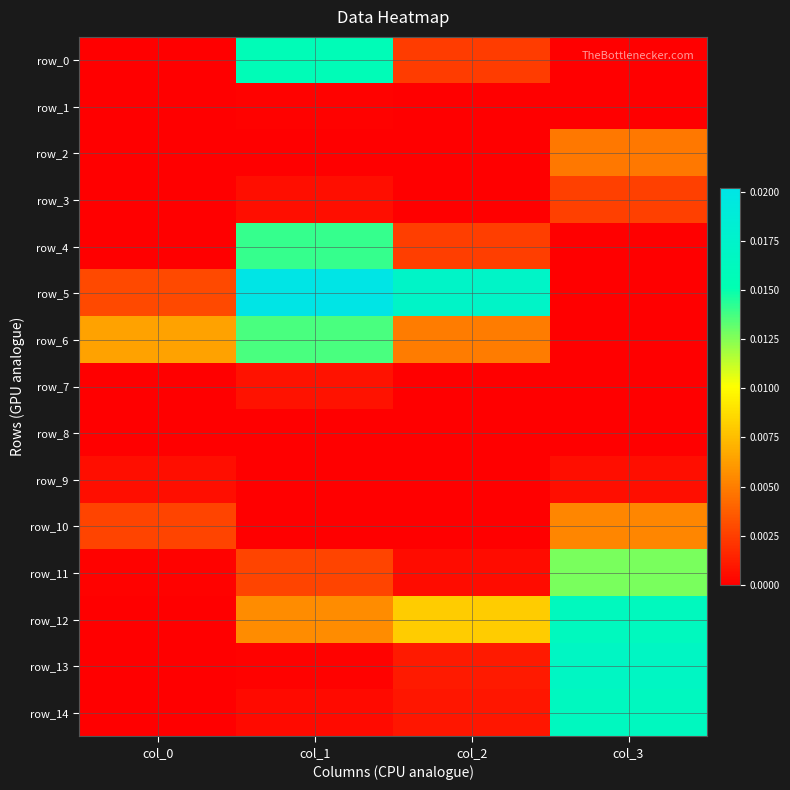

Which series changed the most between col_0 and col_2?

row_5